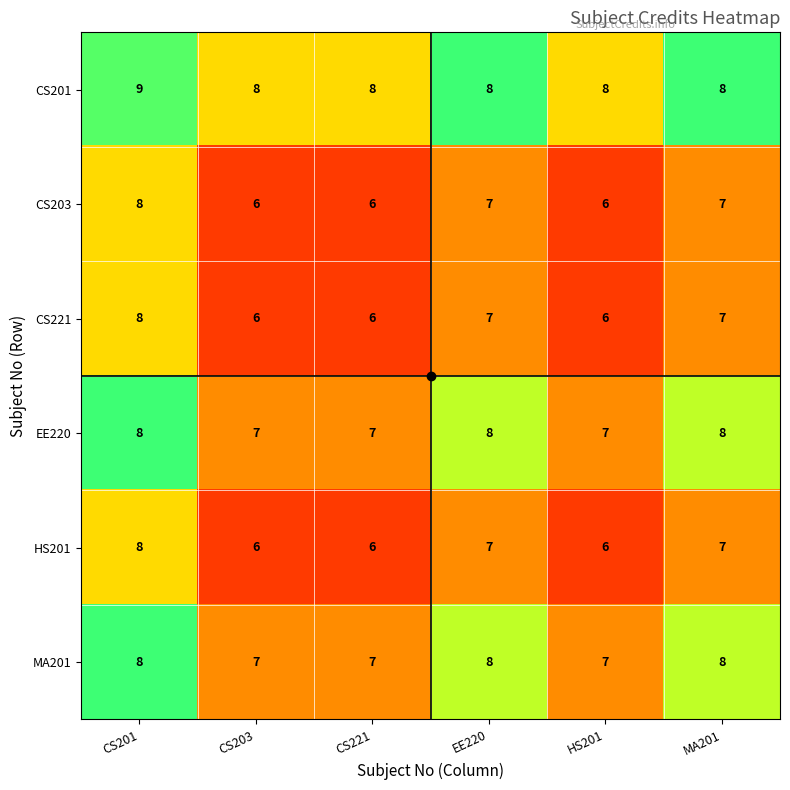

What is the maximum value shown in the chart?

9